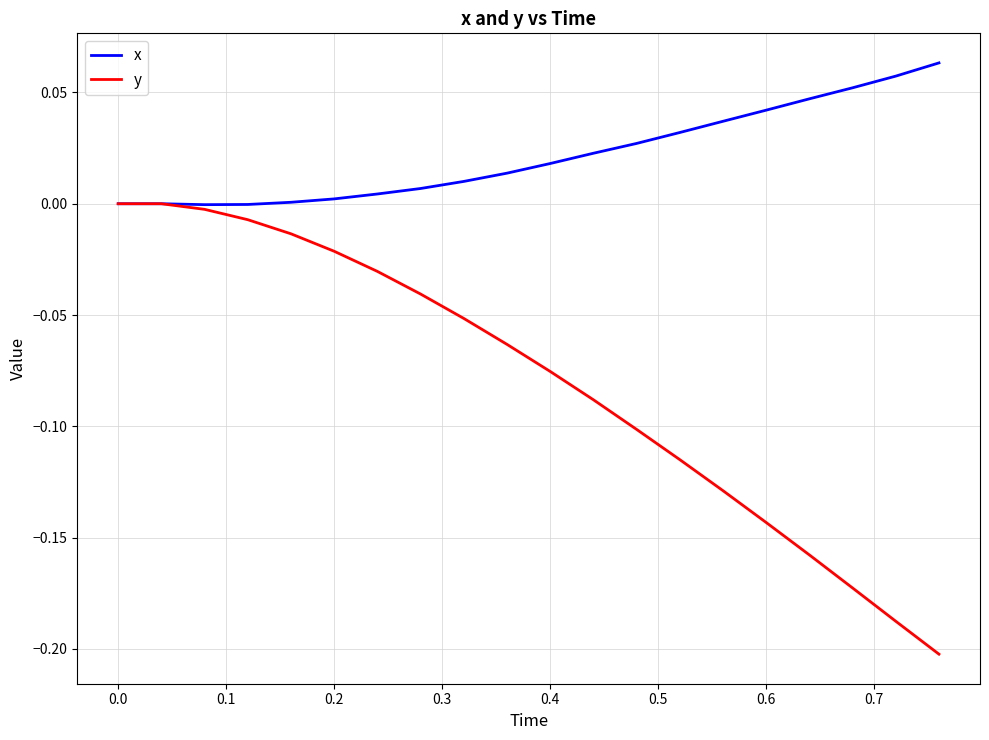

How many lines are shown in the chart?

2